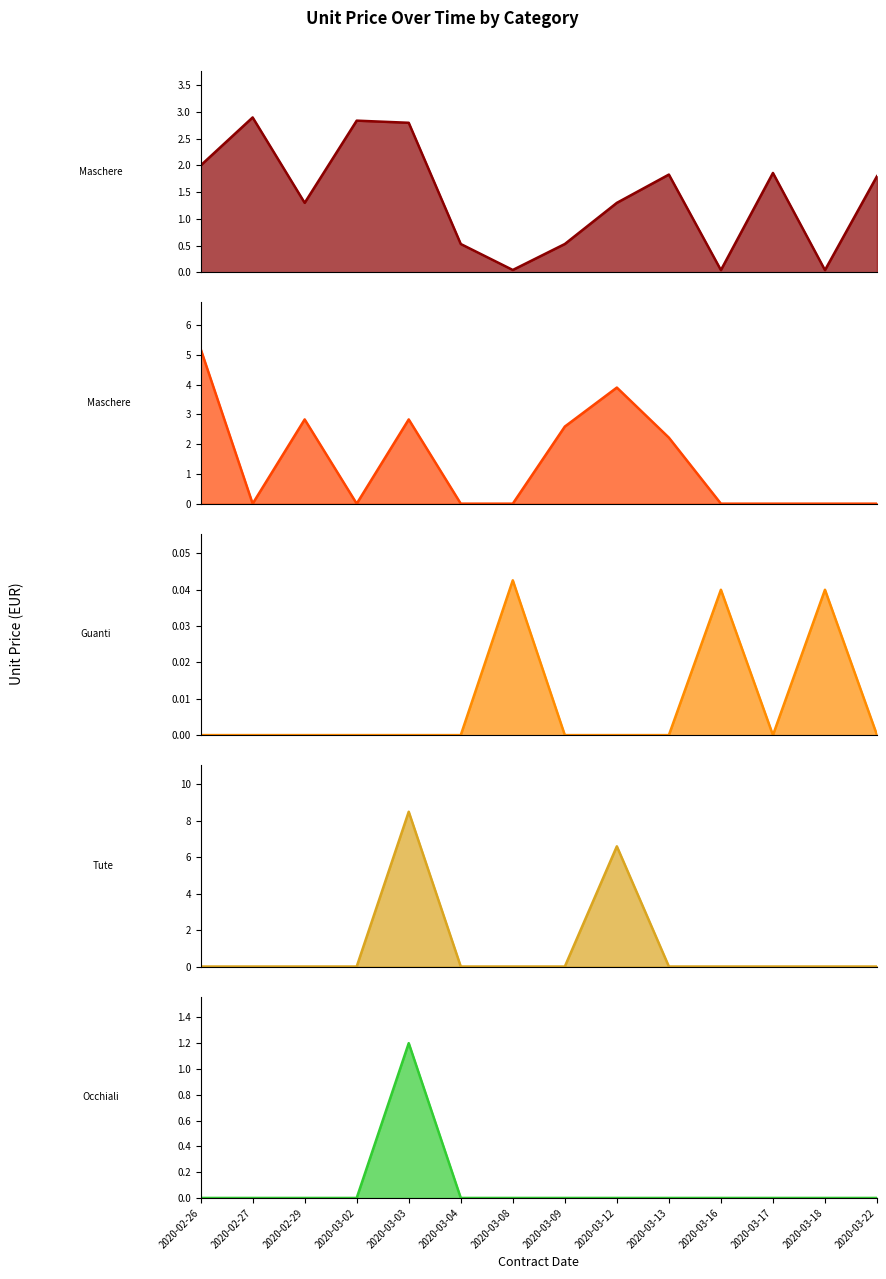

True or false: Maschere FFP2 (unitario) and Occhiali (unitario) intersect in this chart.

False